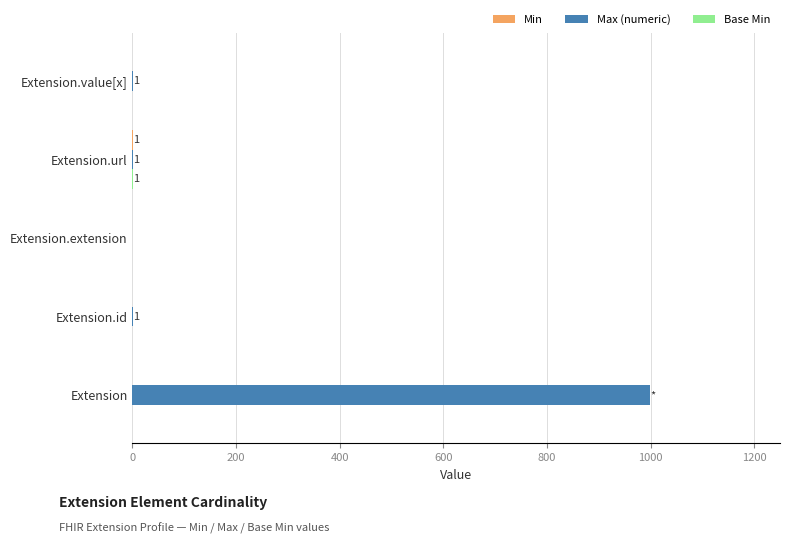

Which series changed the most between Extension and Extension.extension?

Max (numeric)